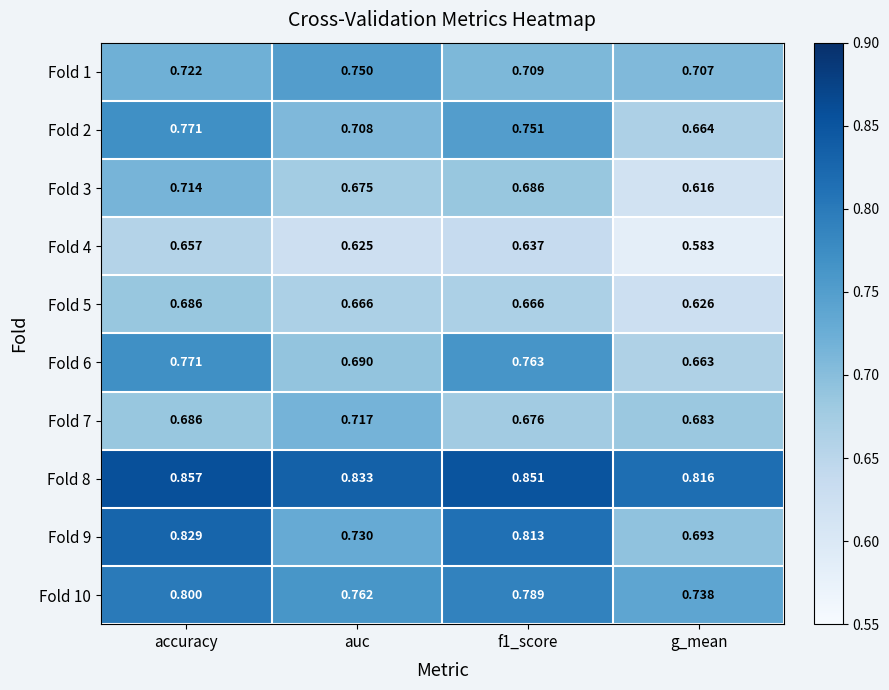

Which category has the highest value in the Fold 3 series?

accuracy